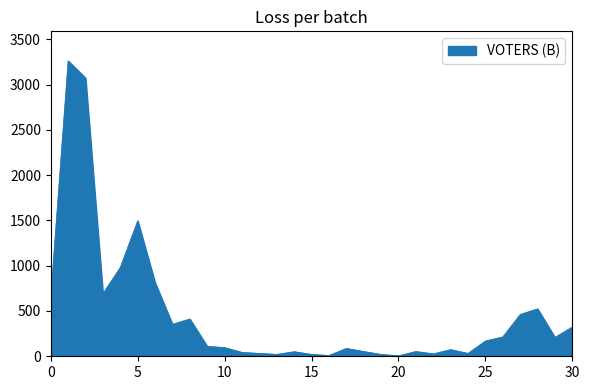

What is the difference between the maximum and minimum values?

3256